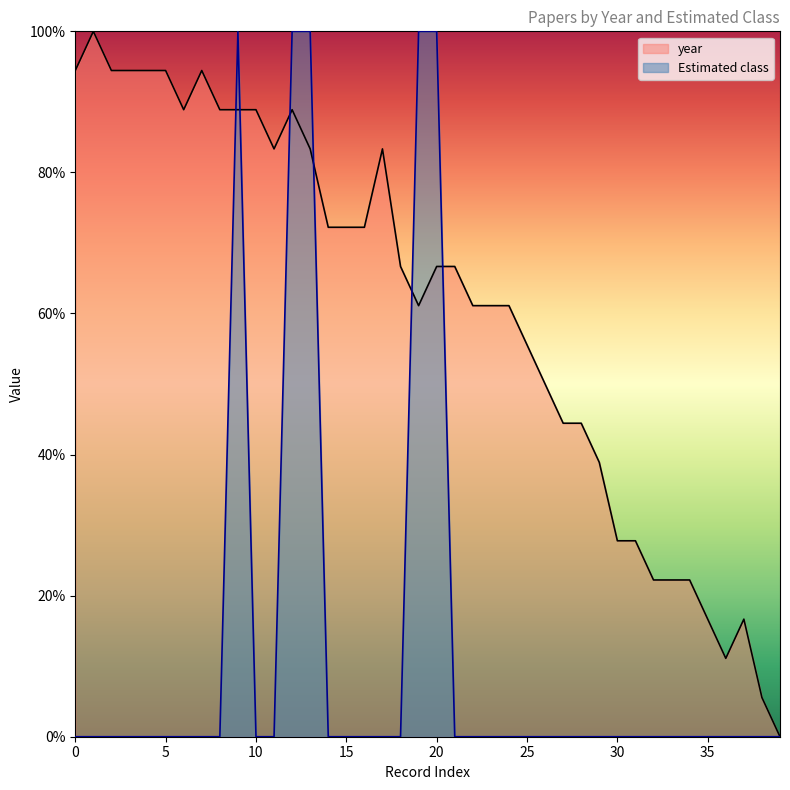

Which category has the highest value across all series?

1